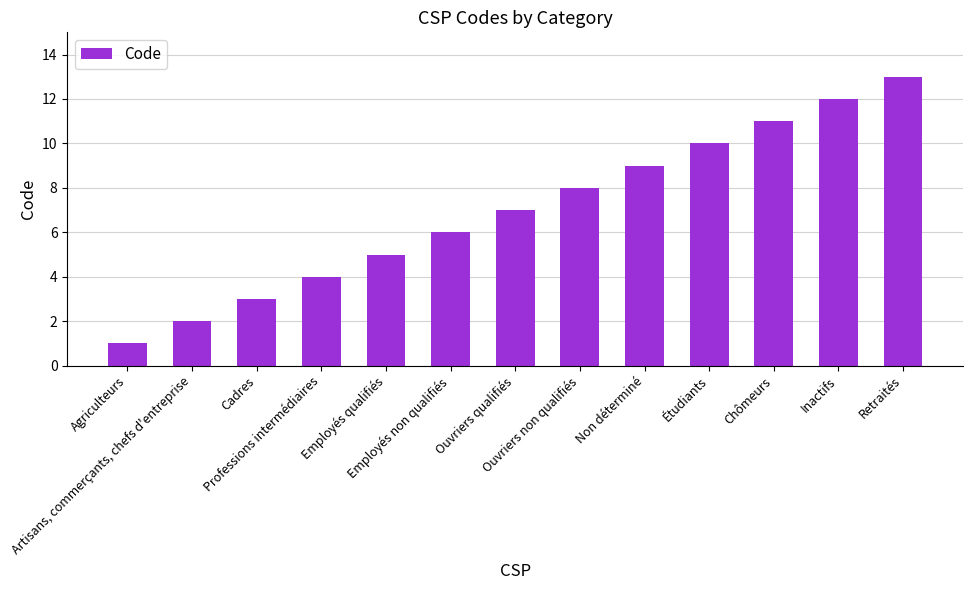

Rank the categories by value from highest to lowest.

Retraités, Inactifs, Chômeurs, Étudiants, Non déterminé, Ouvriers non qualifiés, Ouvriers qualifiés, Employés non qualifiés, Employés qualifiés, Professions intermédiaires, Cadres, Artisans, commerçants, chefs d'entreprise, Agriculteurs